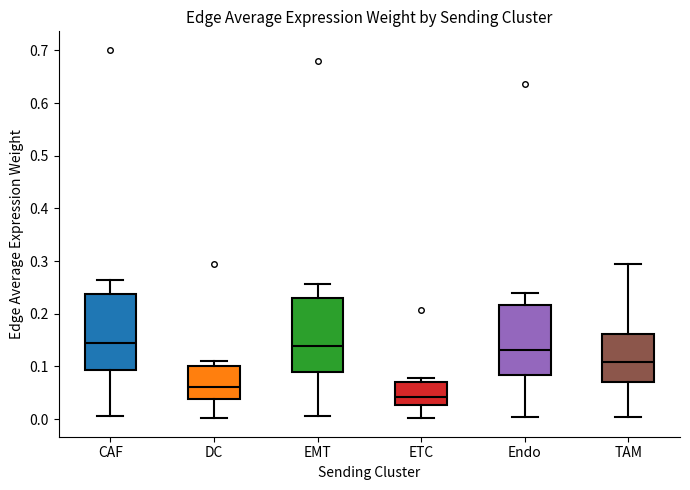

Where is the upper edge of the box for EMT on the y-axis? The values are not printed on the chart, so give them approximately, as read against the axis.

0.23